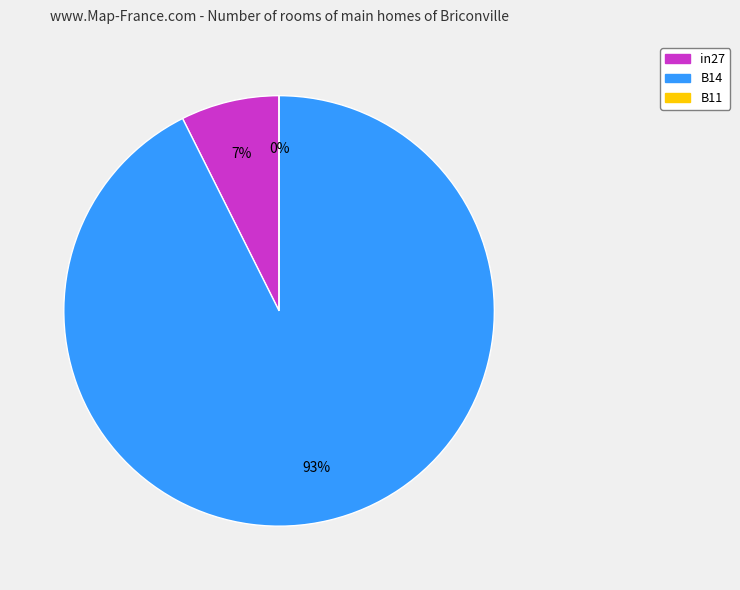

Is there a majority slice in this chart?

Yes